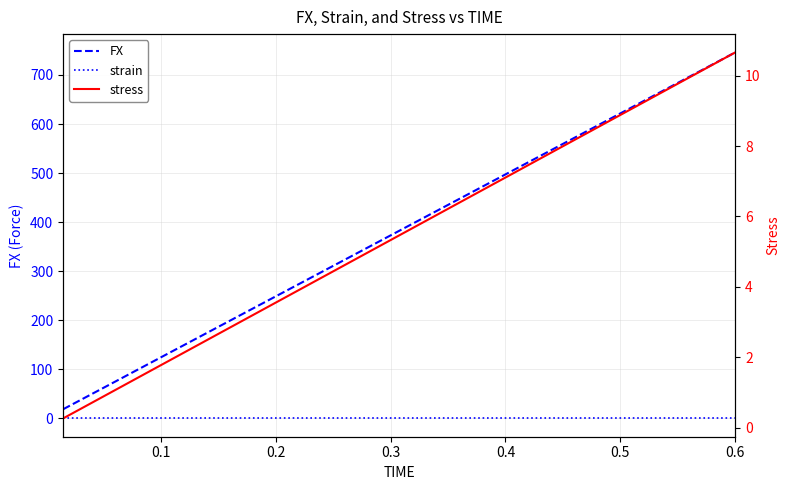

Reading left to right, transcribe all the data shown in this chart.

FX: 18.7	37.3	56.0	74.6	93.3	111.9	130.6	149.2	167.9	186.5	205.2	223.8	242.5	261.1	279.8	298.4	317.1	335.7	354.4	373.0	391.7	410.3	429.0	447.6	466.3	484.9	503.6	522.2	540.9	559.5	578.2	596.8	615.5	634.1	652.8	671.4	690.1	708.7	727.4	746.0
strain: 0.0	0.0	0.0	0.0	0.0	0.0	0.0	0.0	0.0	0.0	0.0	0.0	0.0	0.0	0.0	0.0	0.0	0.0	0.0	0.0	0.0	0.0	0.0	0.0	0.0	0.0	0.0	0.0	0.0	0.0	0.0	0.0	0.0	0.0	0.0	0.0	0.0	0.0	0.0	0.0
stress: 0.3	0.5	0.8	1.1	1.3	1.6	1.9	2.1	2.4	2.7	2.9	3.2	3.5	3.7	4.0	4.3	4.5	4.8	5.1	5.3	5.6	5.9	6.1	6.4	6.7	6.9	7.2	7.5	7.7	8.0	8.3	8.5	8.8	9.1	9.3	9.6	9.9	10.1	10.4	10.7